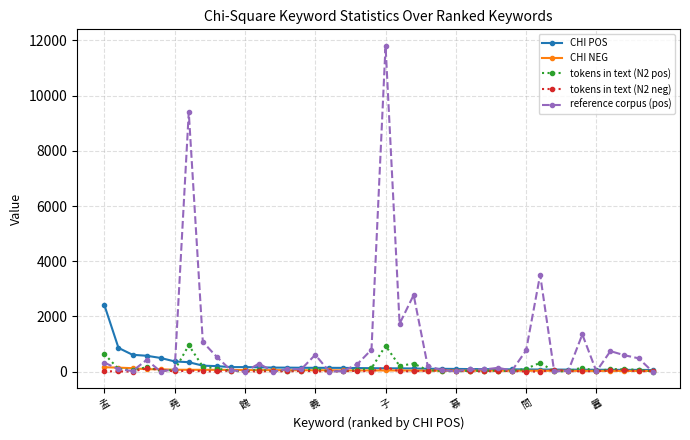

What is the highest value of the tokens in text (N2 pos) series?

956.0